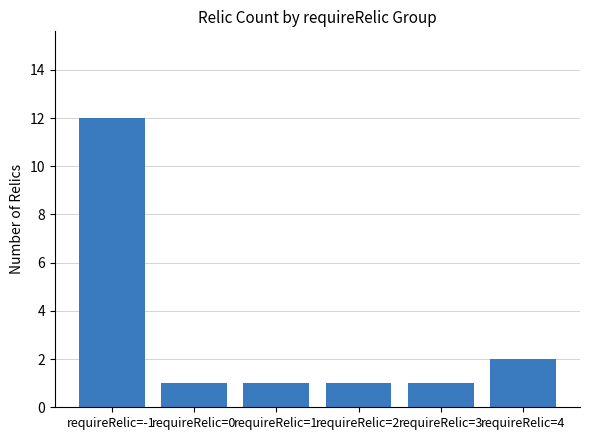

What is the sum of the values at requireRelic=1 and requireRelic=3?

2